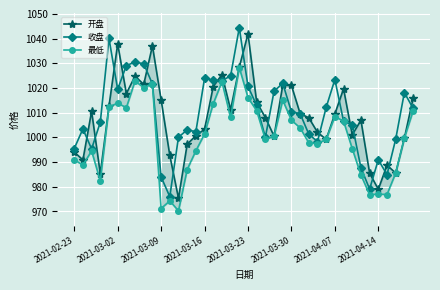

What is the highest value of the 收盘 series?

1044.4